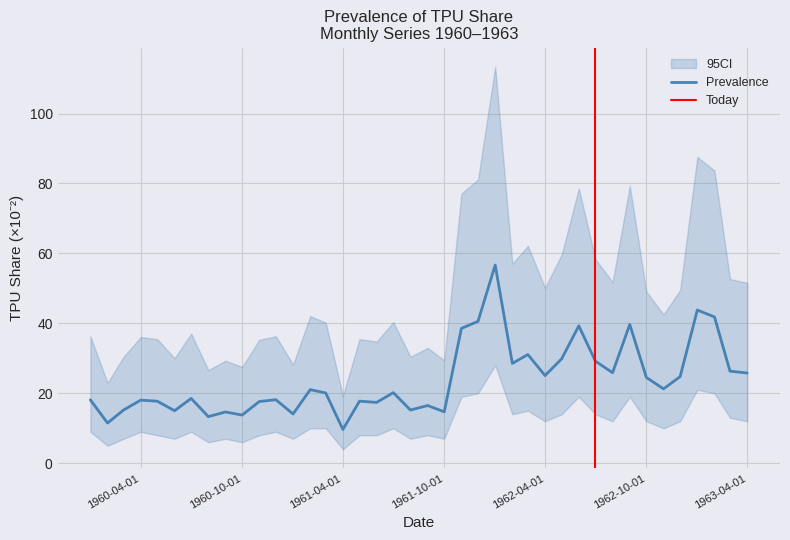

What is the maximum value for Prevalence?

56.7